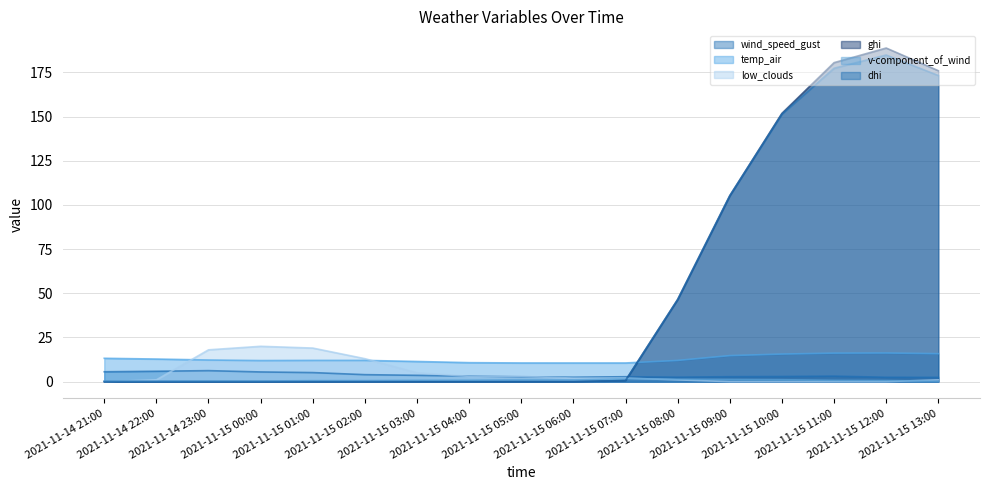

Count the number of data series in this chart.

6